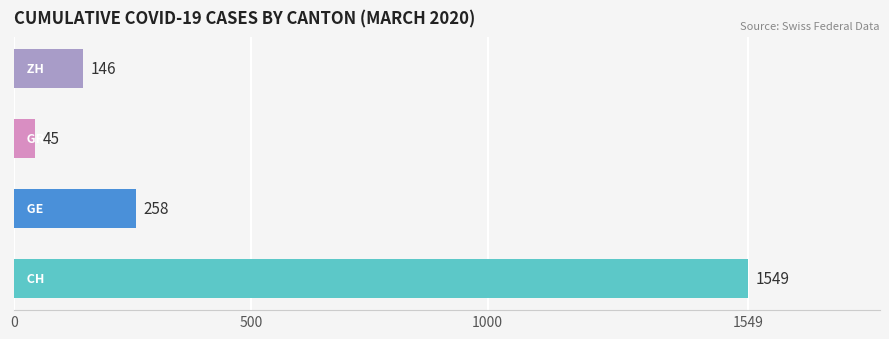

What is the difference between the maximum and minimum values?

1504